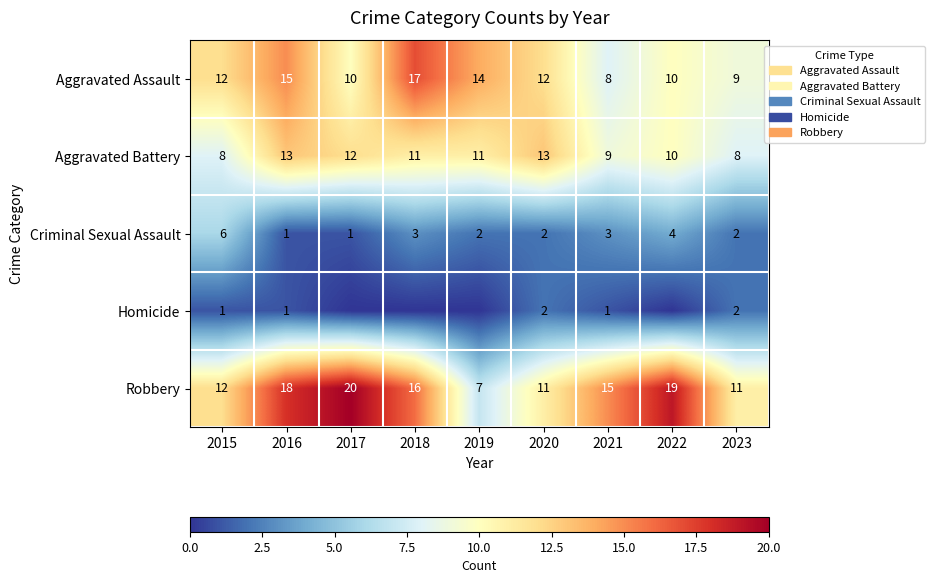

True or false: Robbery has a value of 4 at 2021.

False